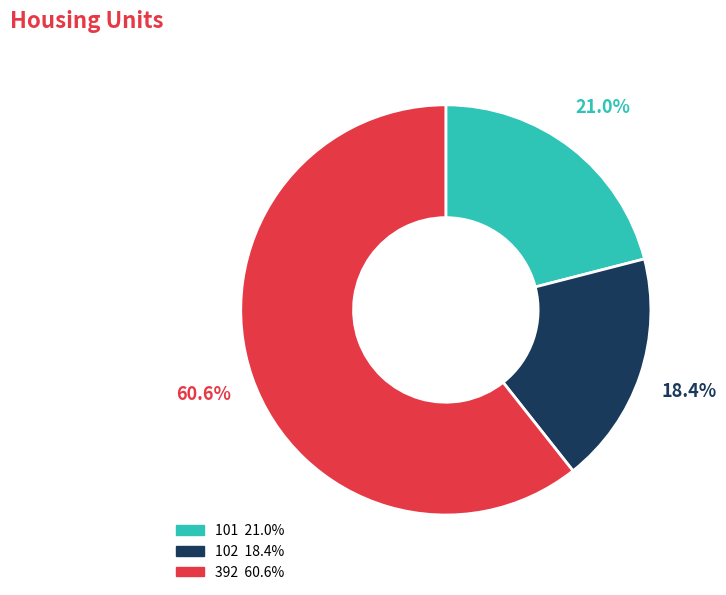

The 392 slice represents 61% of the pie. True or false?

True